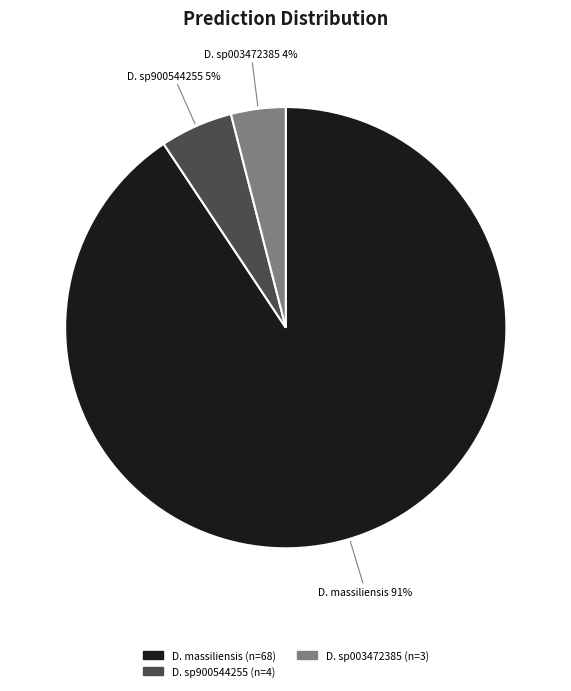

Is there a majority slice in this chart?

Yes